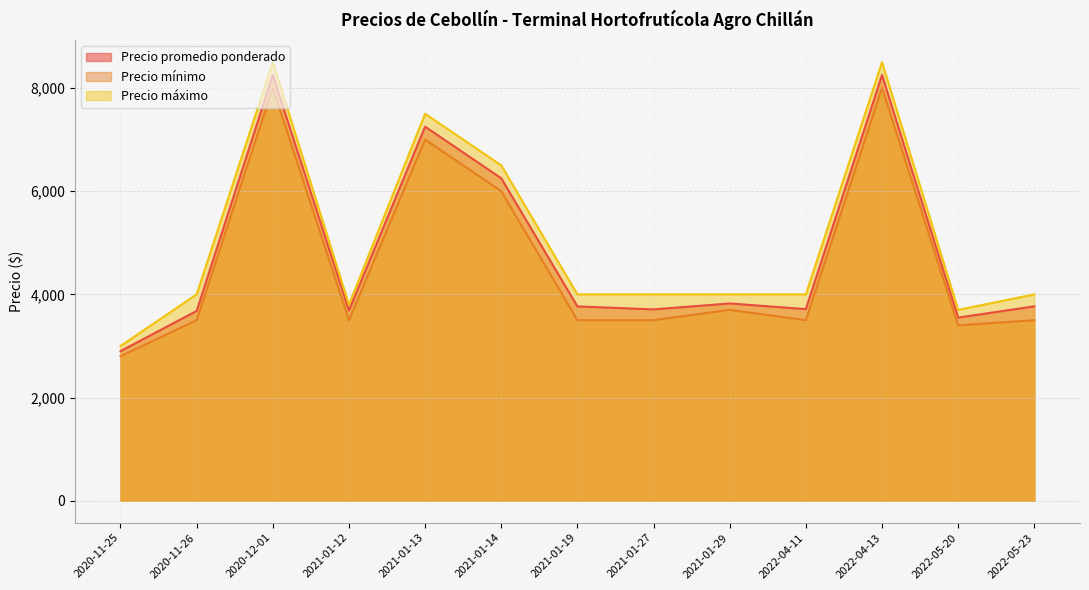

Where is Precio mínimo nearest to the value 5400?

2021-01-14